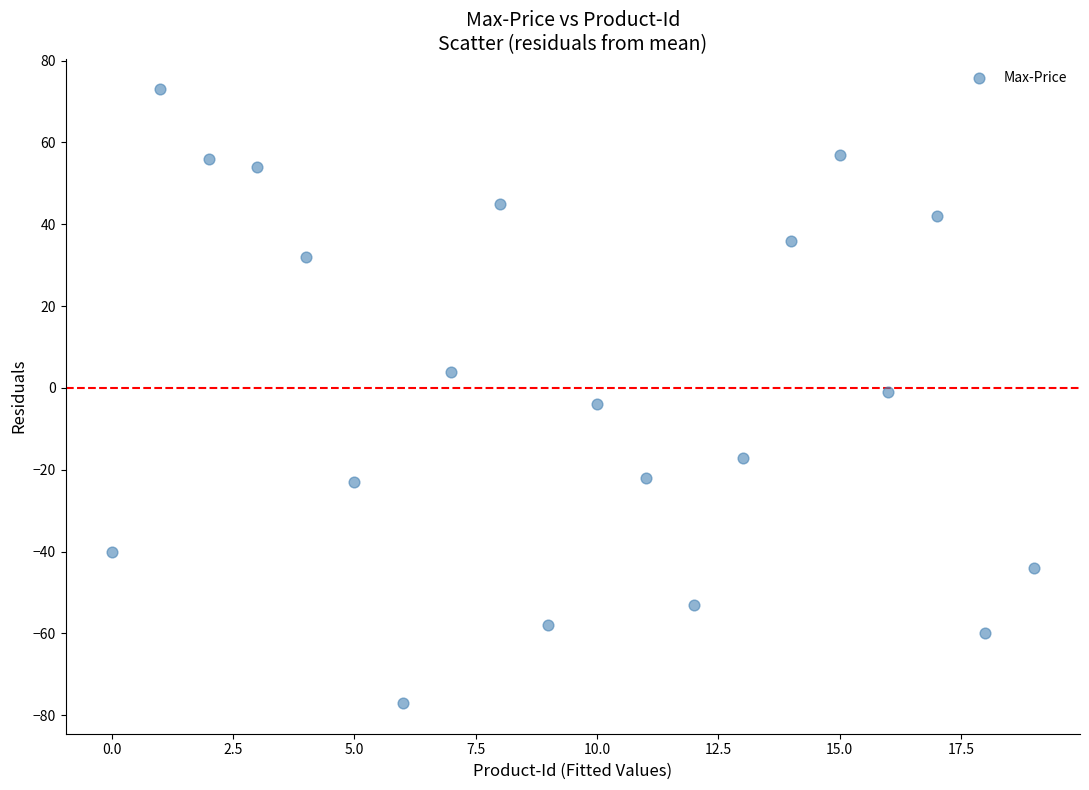

What is the range of Y values (max minus min)?

150